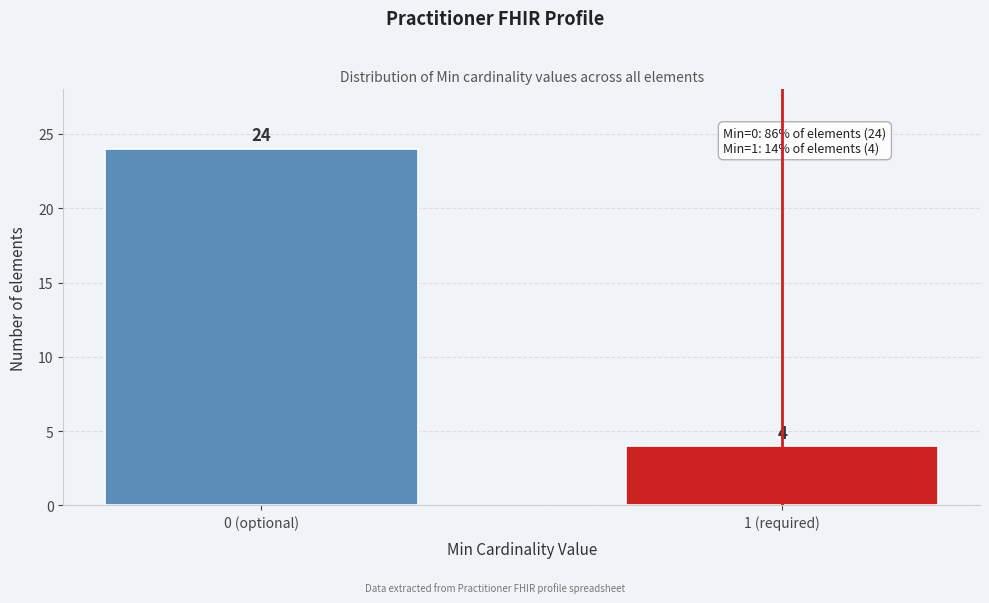

Reading left to right, what are all the values shown in this chart?

24	4